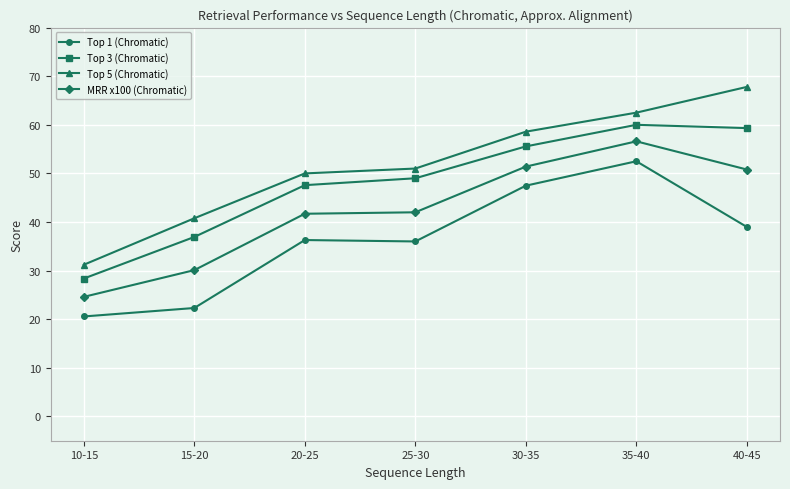

At which category does the chart reach its minimum across all series?

10-15